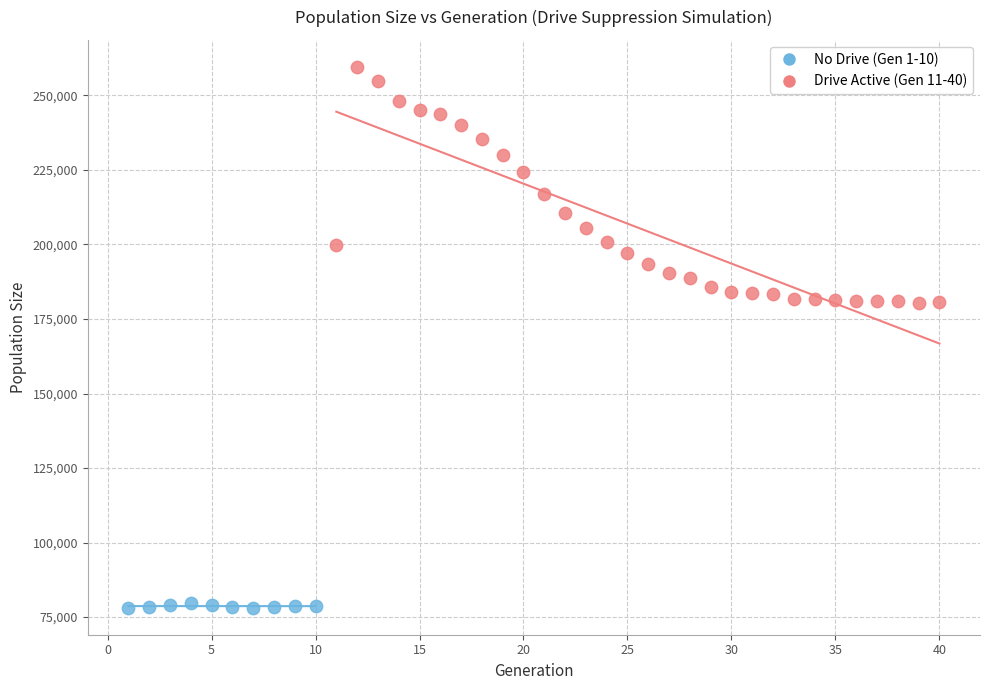

Which series has the widest spread of Y values?

Drive Active (Gen 11-40)